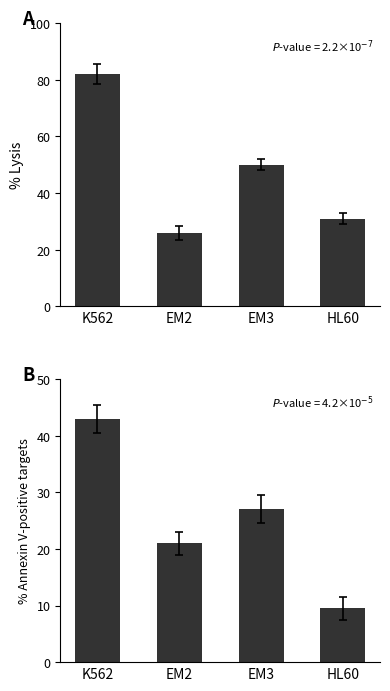

What is the difference between the highest and lowest values at HL60?

21.5